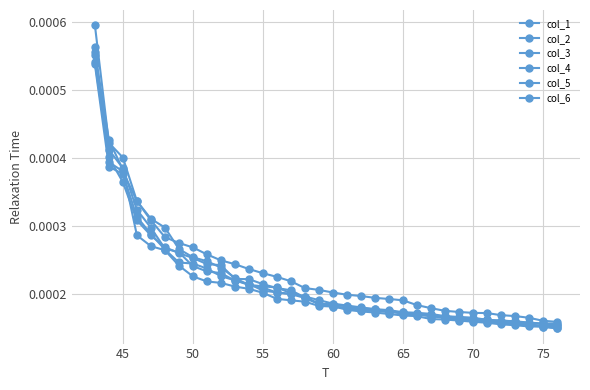

How many col_1 values are between 0 and 1?

34